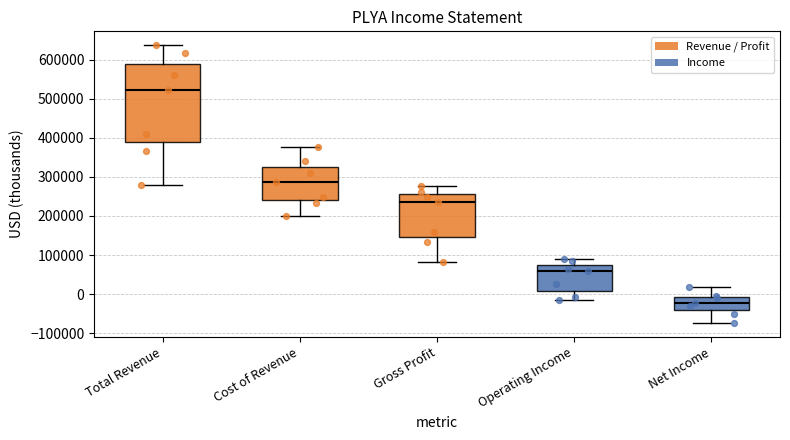

Where does the upper whisker of the box for Gross Profit end on the y-axis? The values are not printed on the chart, so give them approximately, as read against the axis.

280000